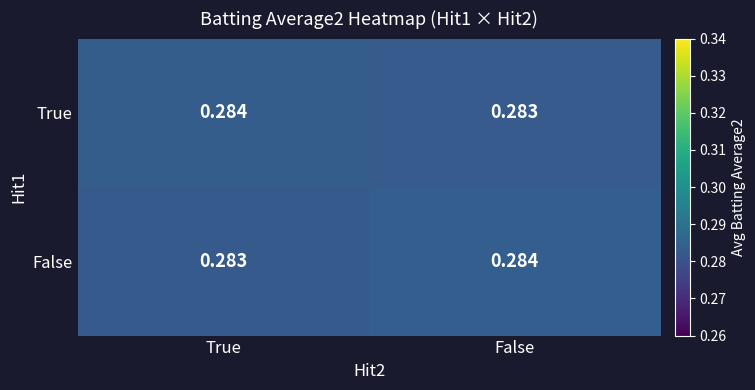

Rank the series at True from lowest to highest value.

False, True